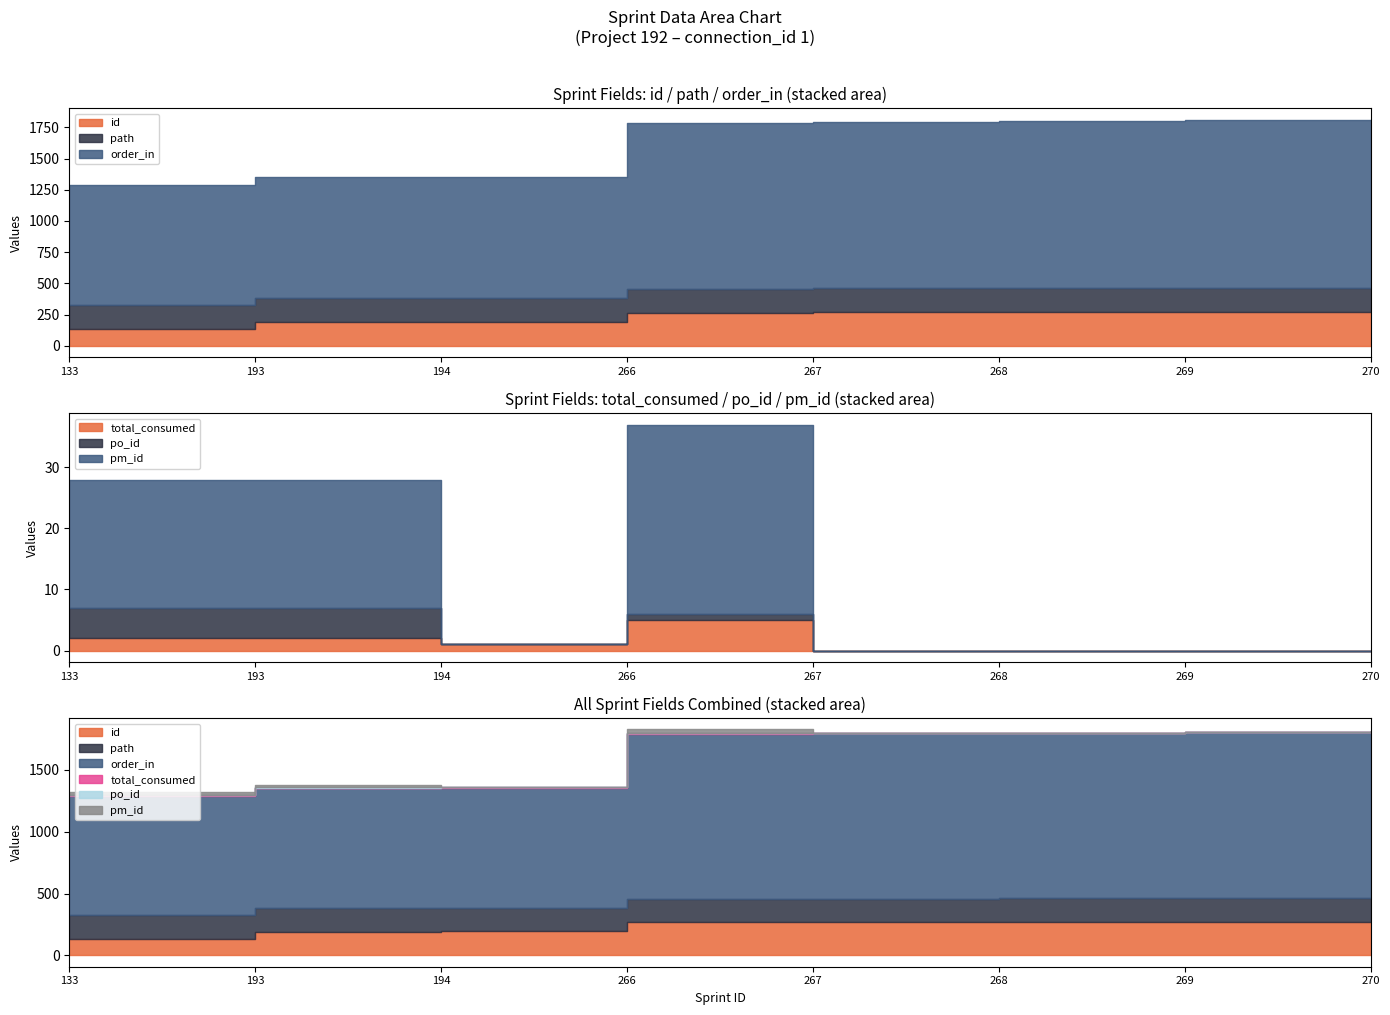

Which category has the highest value across all series?

270